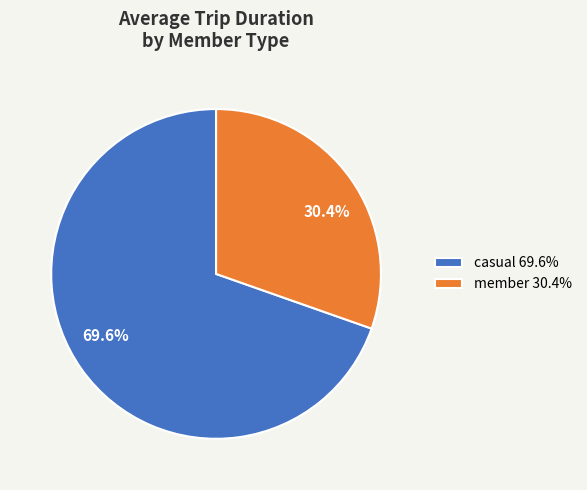

Between casual 69.6% and member 30.4%, which is larger?

casual 69.6%